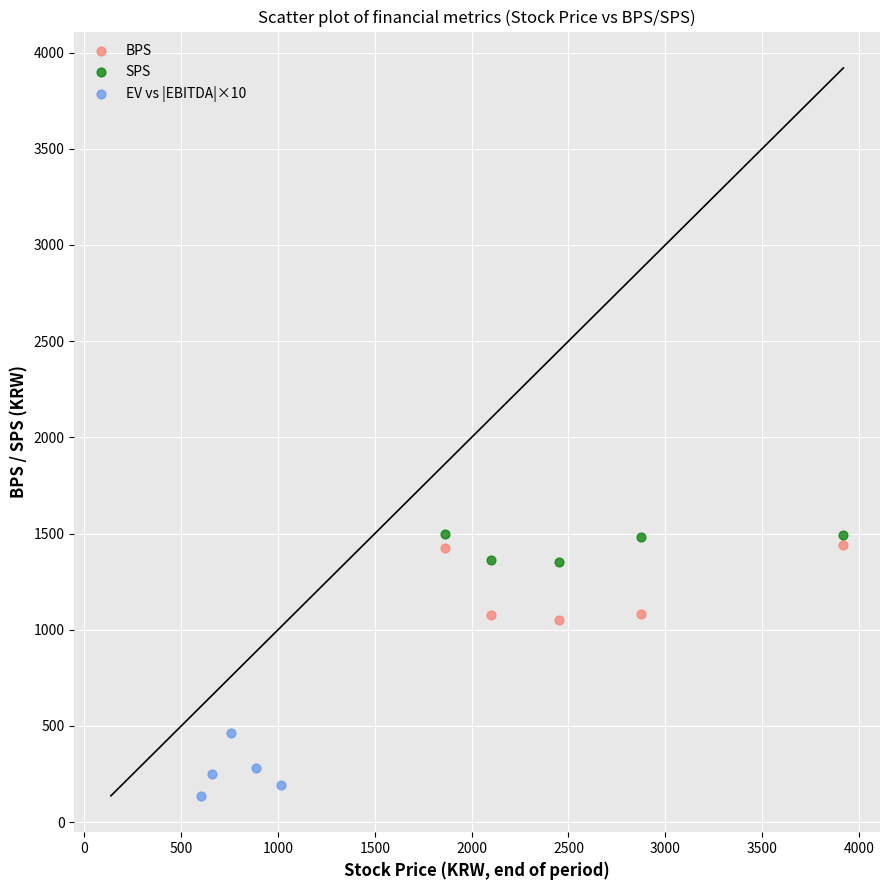

Which series contains the lowest Y value?

EV vs |EBITDA|×10